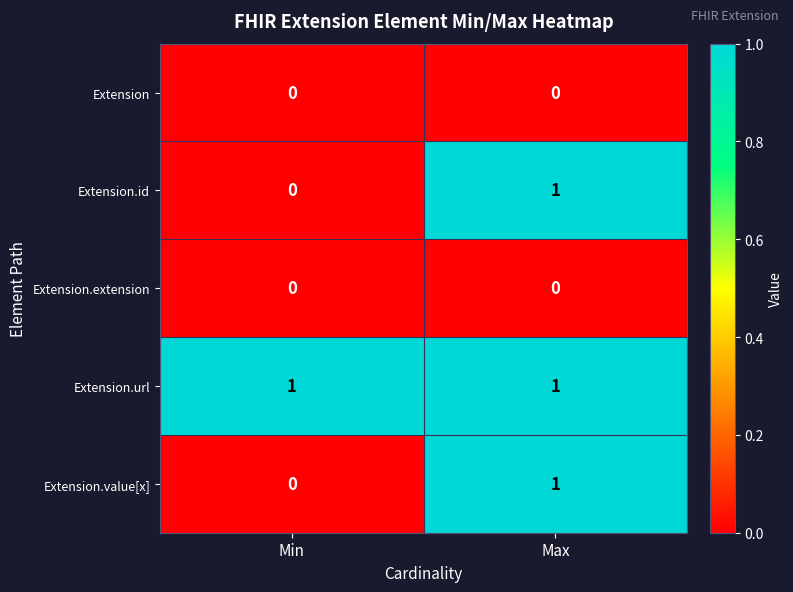

How many series are shown in this chart?

5